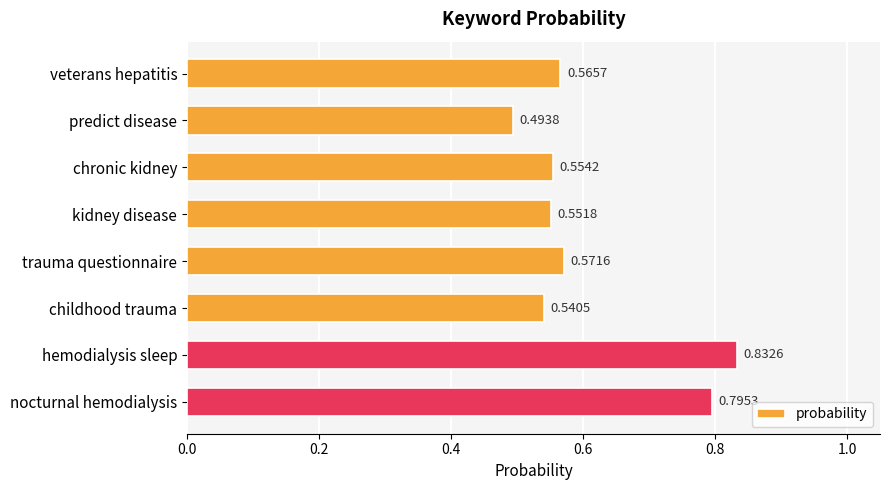

What is the sum of all values?

4.9